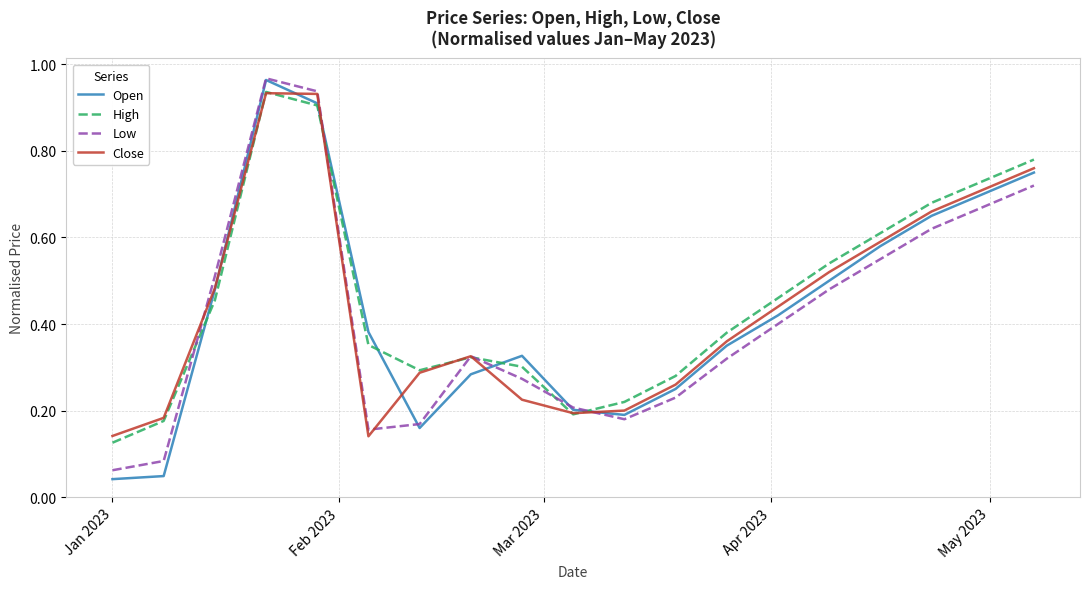

Which series has the widest spread of values?

Open